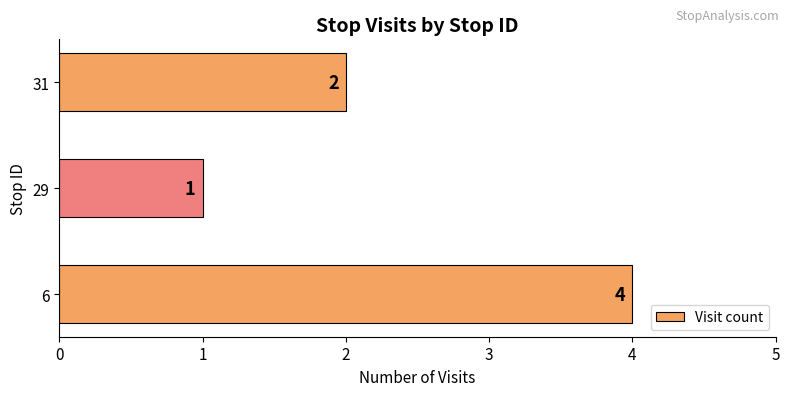

Reading top to bottom, what are all the values shown in this chart?

2	1	4